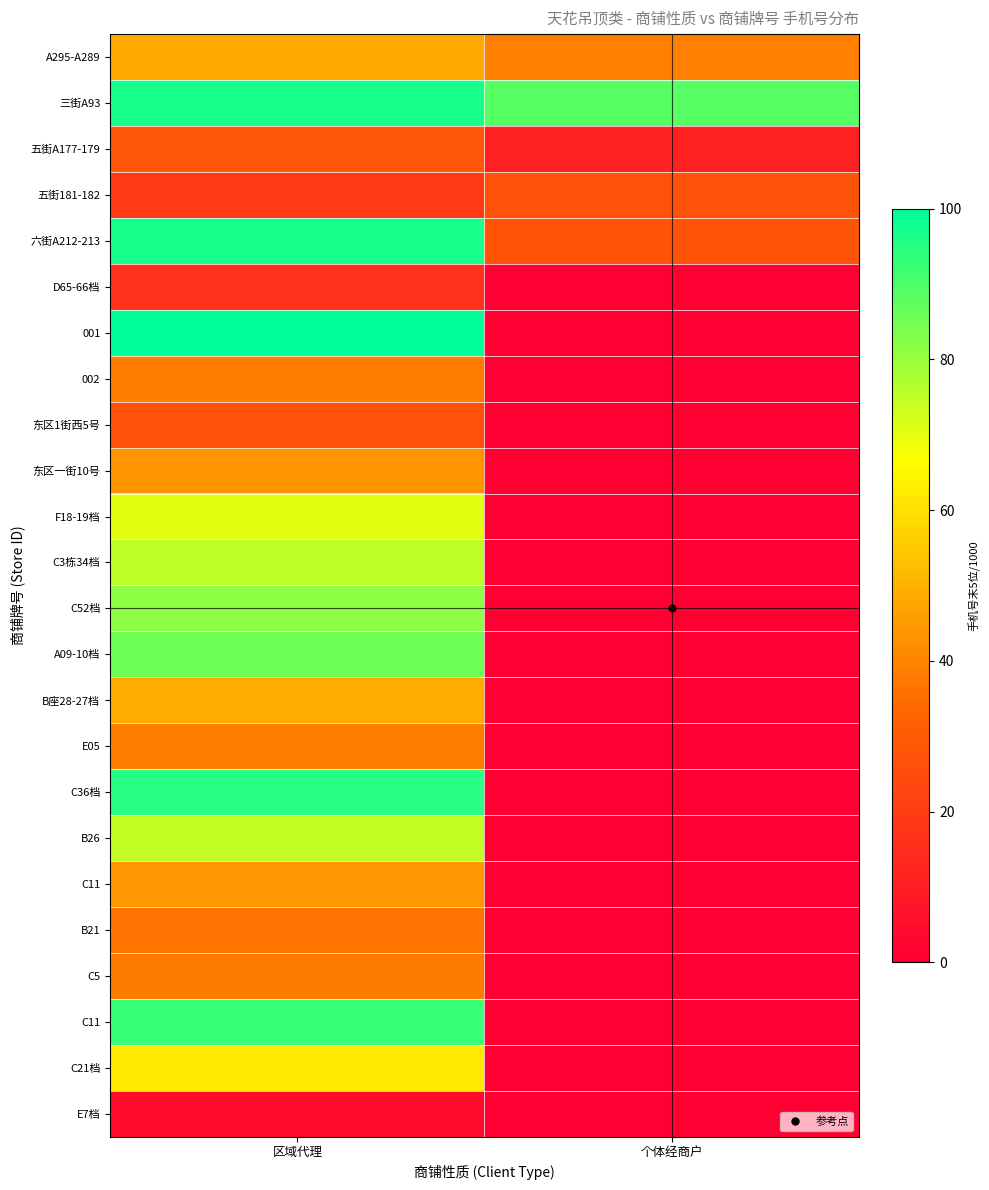

What is the total value across all series at 区域代理?

1360.7